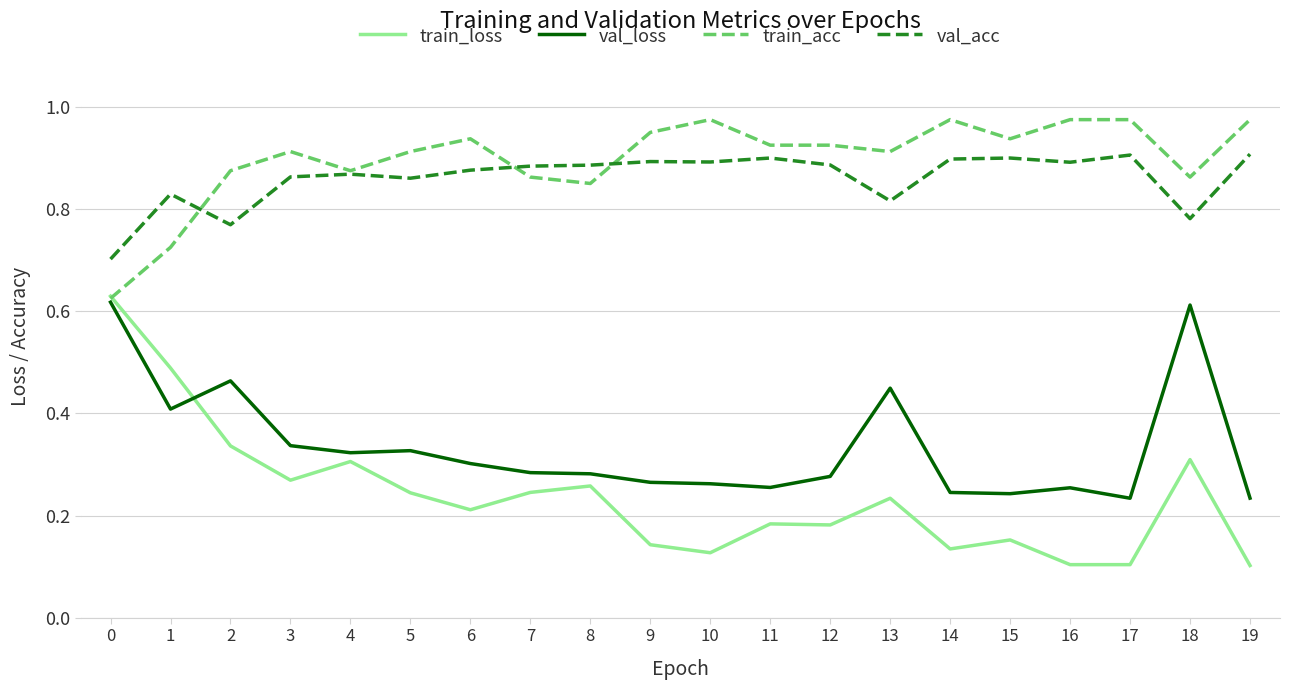

Is it true that train_loss equals 0.1 at 15?

False